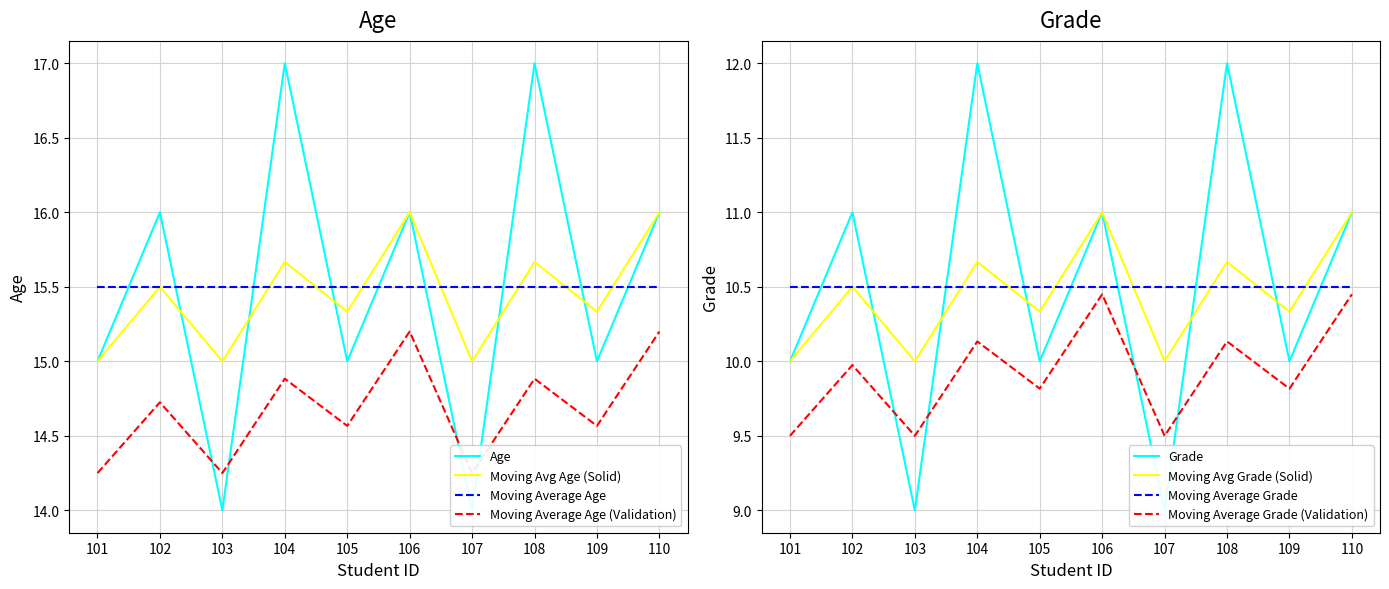

True or false: Moving Average Age has a value of 8.1 at 106.

False